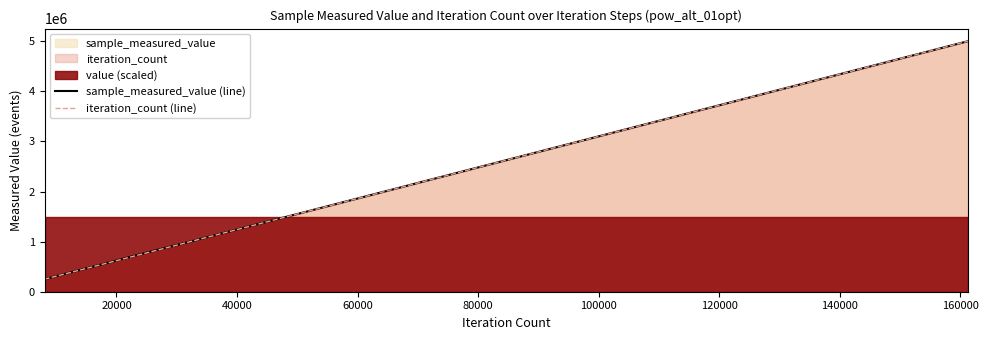

What is the maximum value for sample_measured_value (line)?

5001965.0